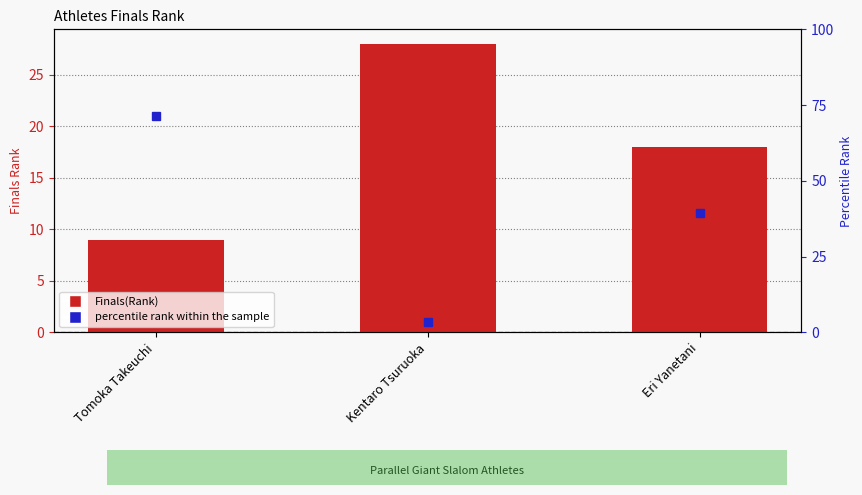

What is the smallest value displayed?

9